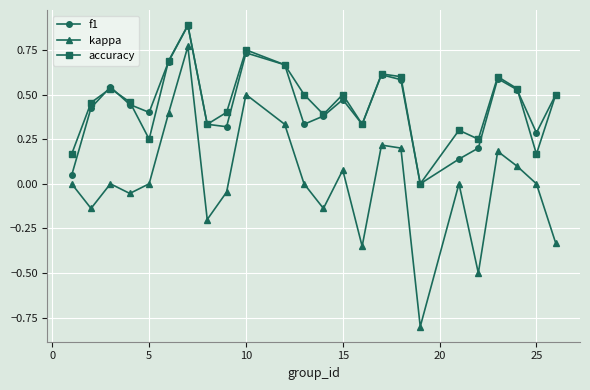

Which series has the widest spread of values?

kappa